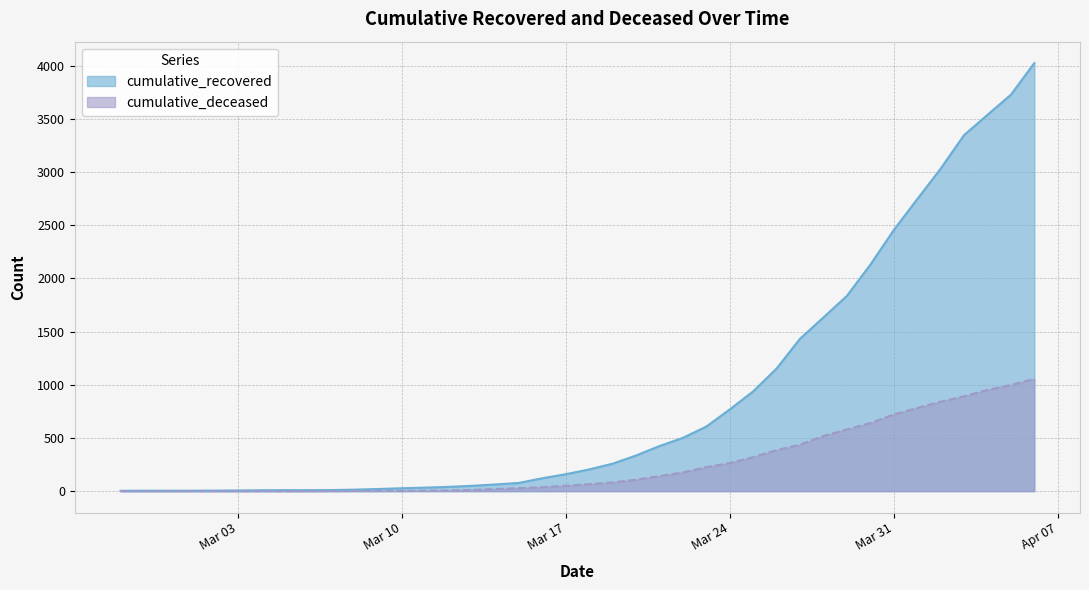

The cumulative_recovered series shows 222 at Mar 24. True or false?

False